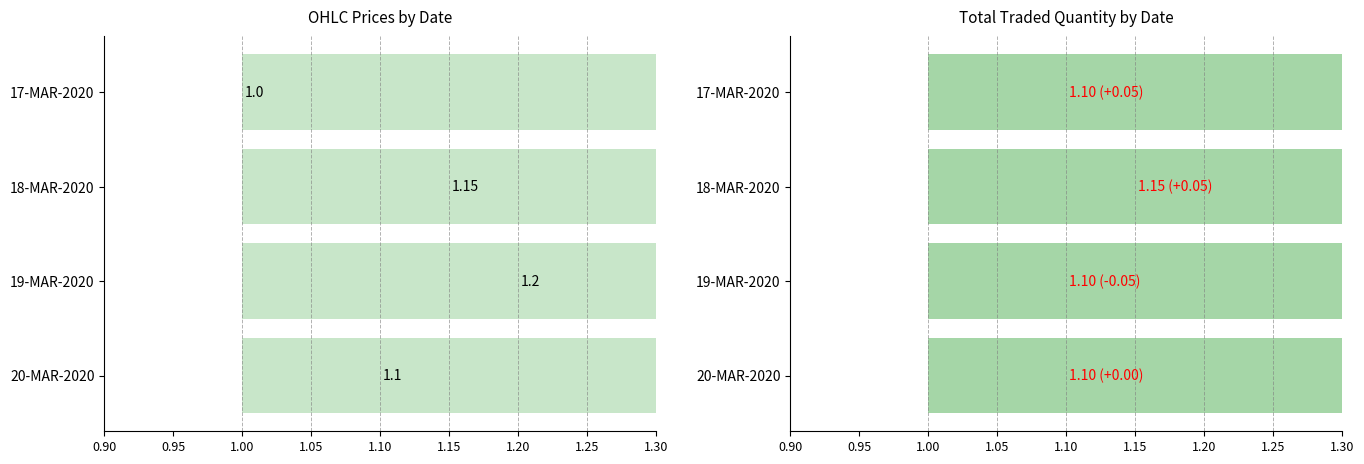

Is it true that OPEN equals 1.1 at 18-MAR-2020?

True